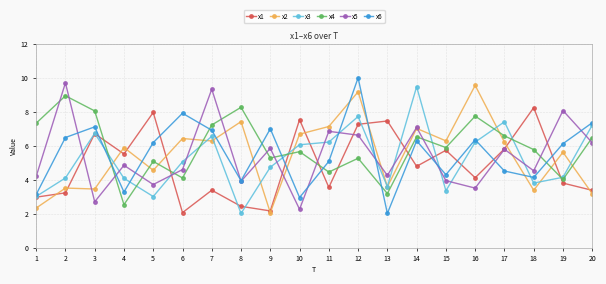

What is the value of the x2 point at the 19th from the left?

5.6